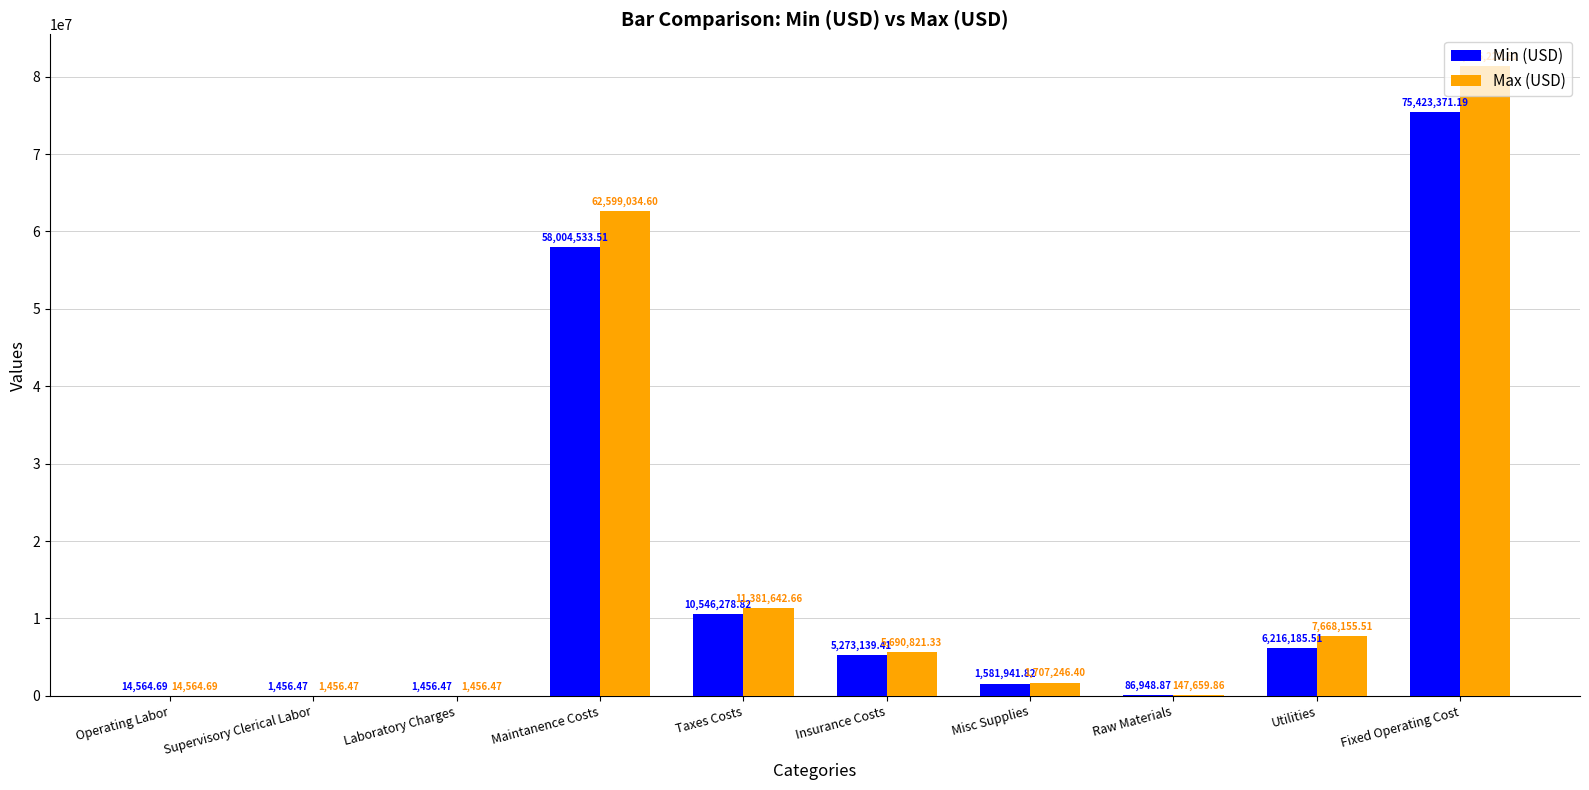

What is the sum of all Max (USD) values?

170608260.6